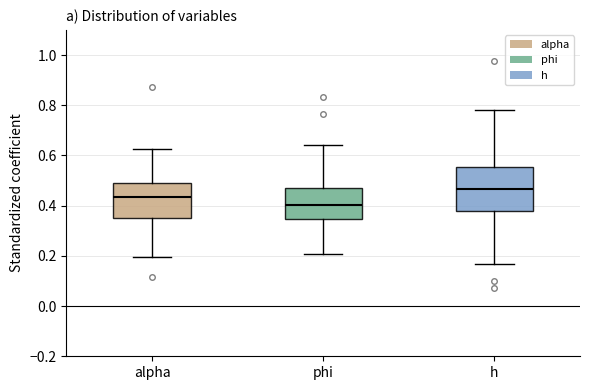

Where is the lower edge of the box for phi on the y-axis? The values are not printed on the chart, so give them approximately, as read against the axis.

0.34